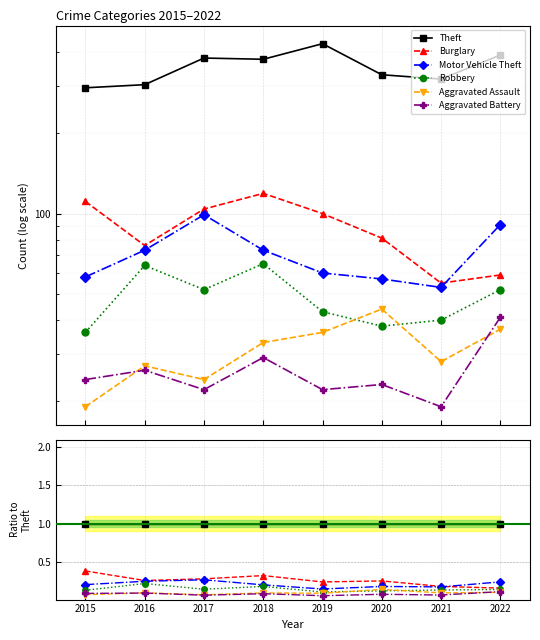

The Theft series shows 1.0 at 2020. True or false?

True